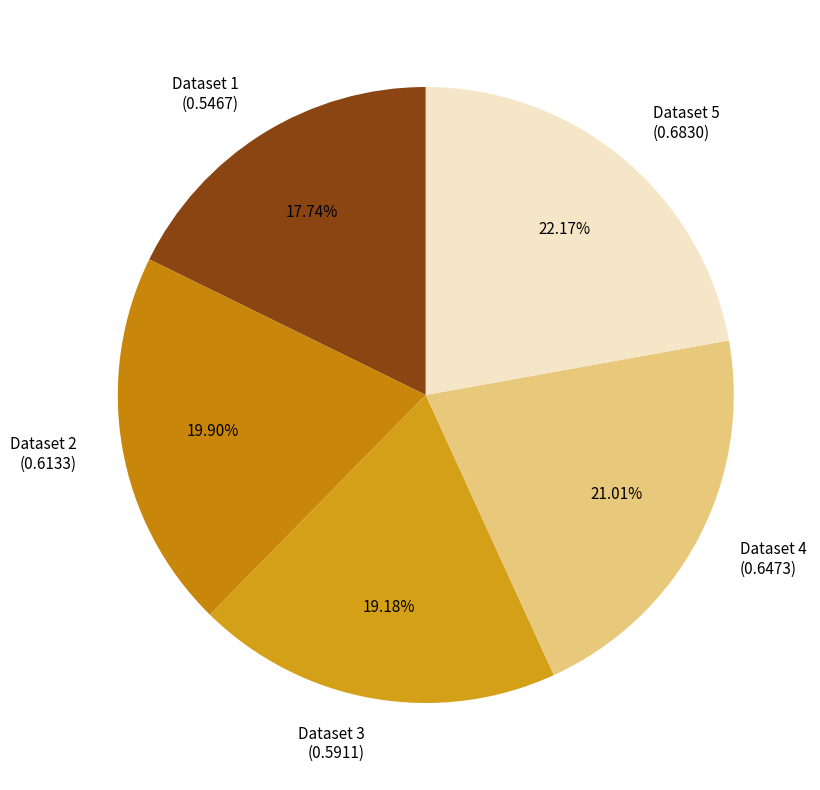

Do Dataset 3 and Dataset 2 together represent more than half of the pie?

No